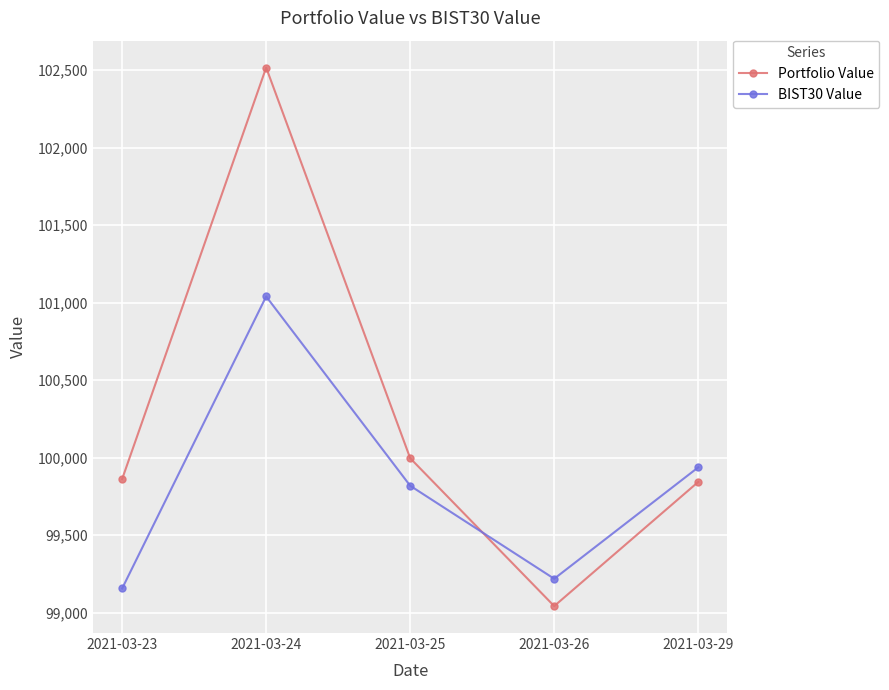

What is the difference between the second highest and second lowest values in the Portfolio Value series?

153.2